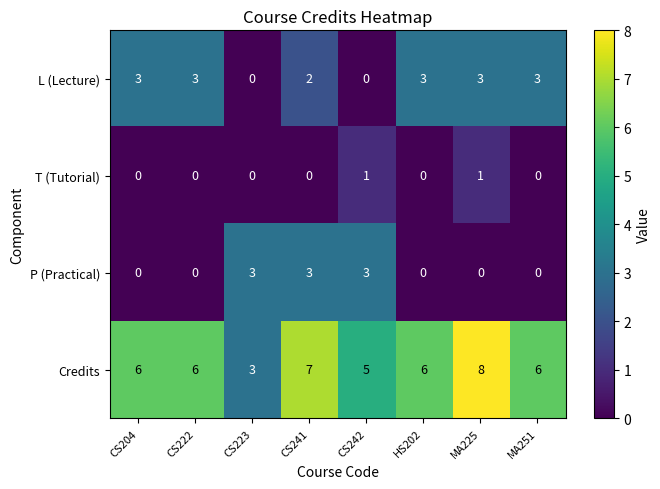

True or false: P (Practical) has a value of 1 at CS242.

False